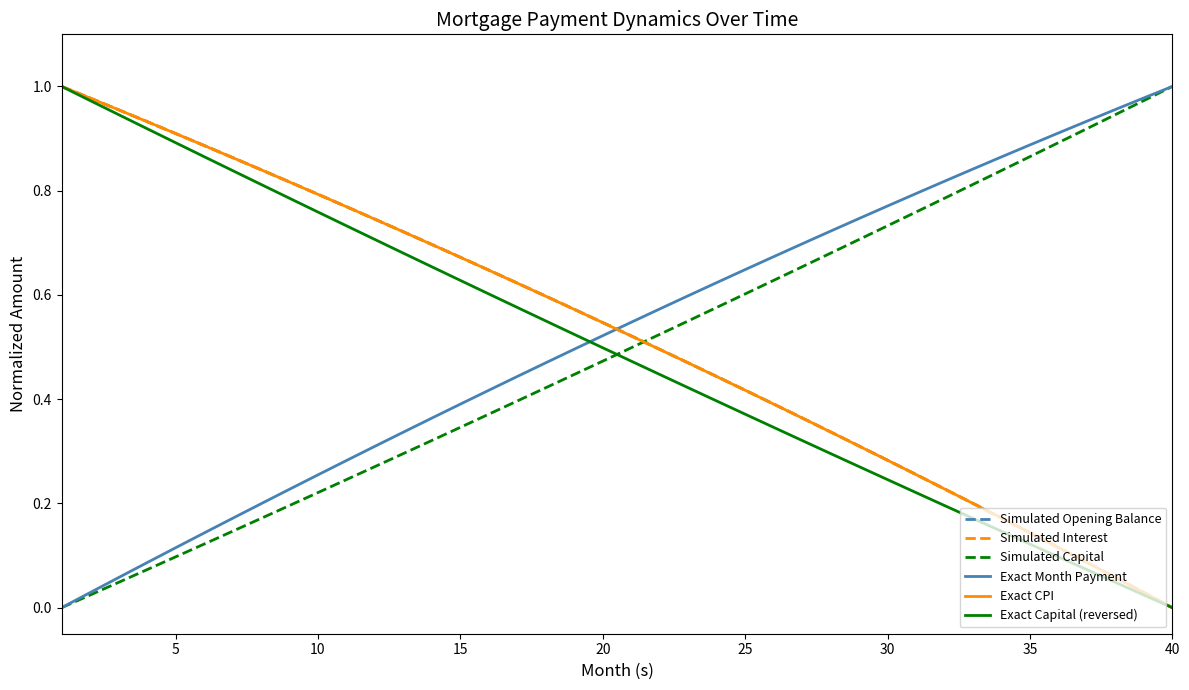

Does the chart have visible grid lines?

No